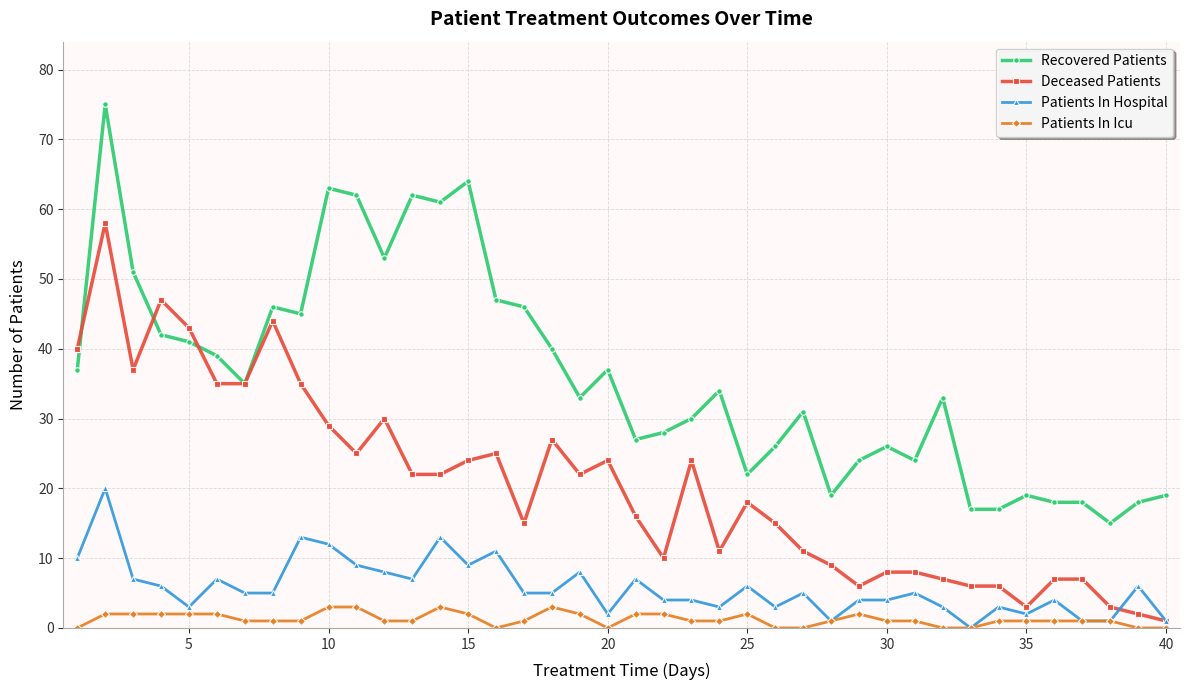

True or false: Recovered Patients and Patients In Icu intersect in this chart.

False